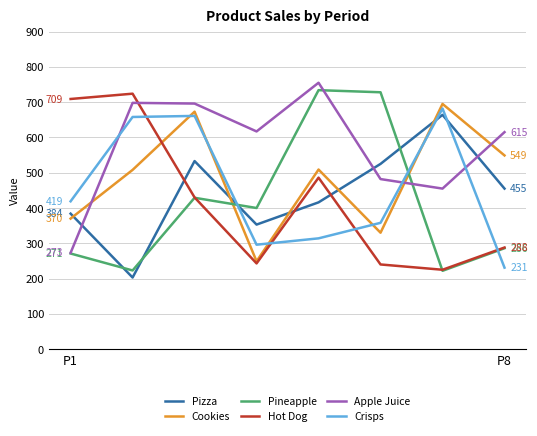

In Hot Dog, how many points are lower than both neighbors (excluding endpoints)?

2